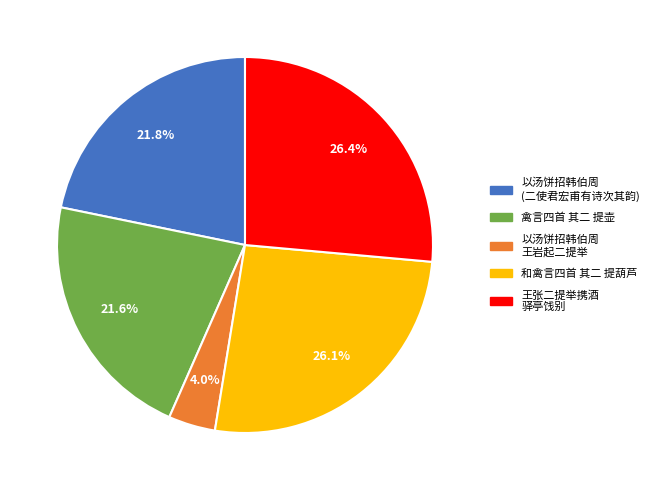

Does any single category account for the majority?

No